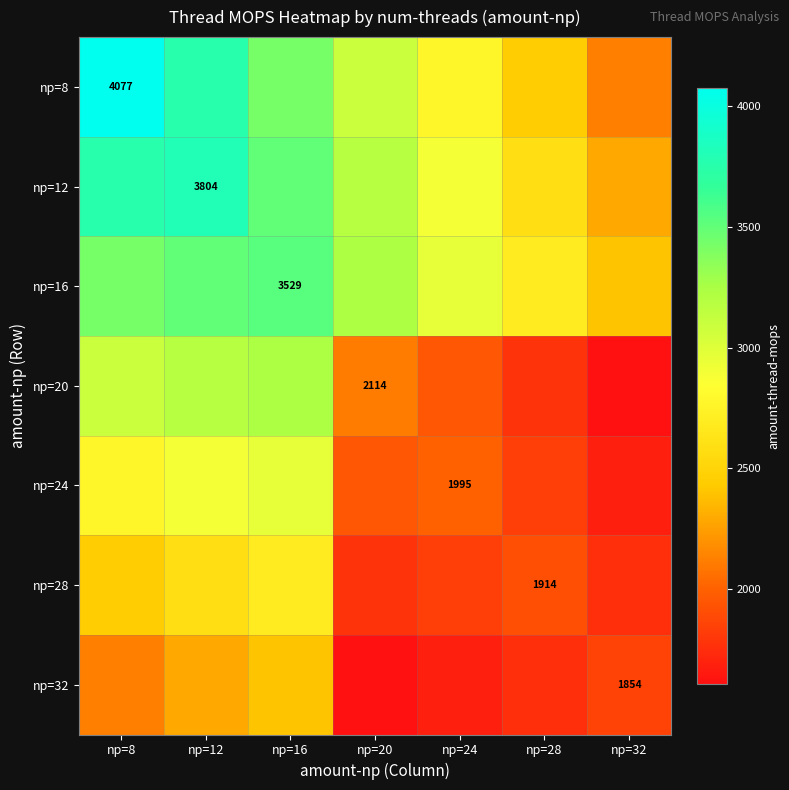

Is the value of np=12 at np=8 greater than the value of np=20 at np=28?

Yes